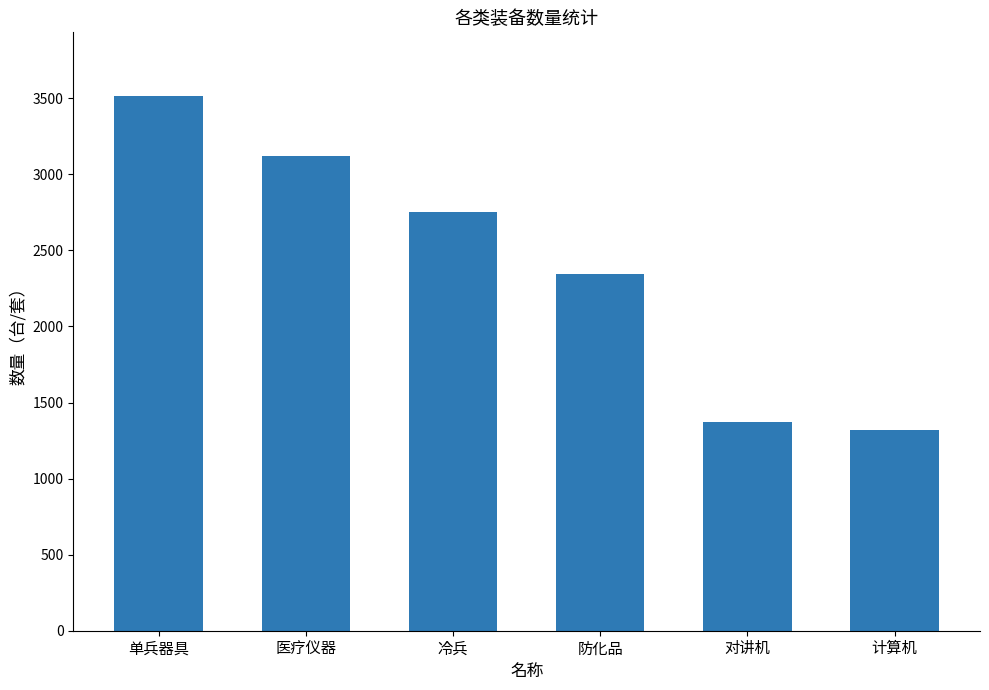

What is the sum of all values?

14419